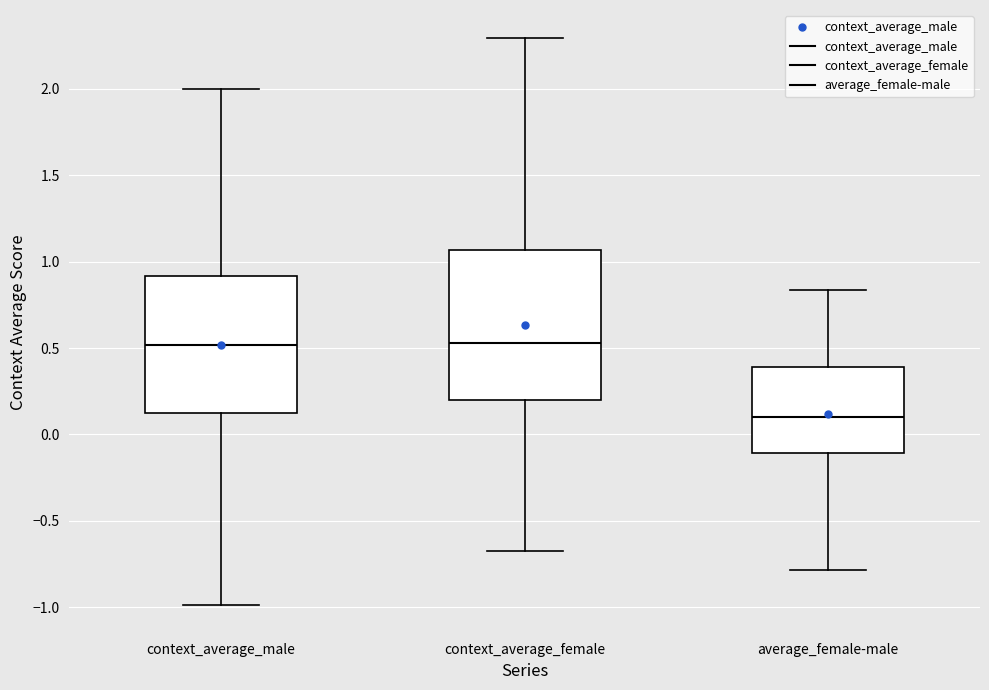

Where is the upper edge of the box for context_average_male on the y-axis? The values are not printed on the chart, so give them approximately, as read against the axis.

0.90